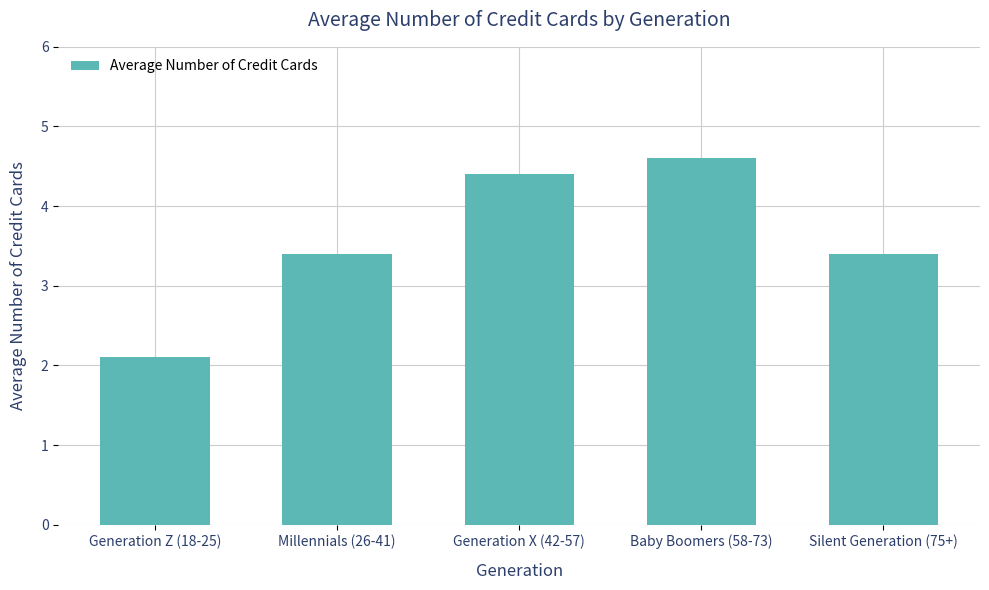

Where does the data first go above 3?

Millennials (26-41)